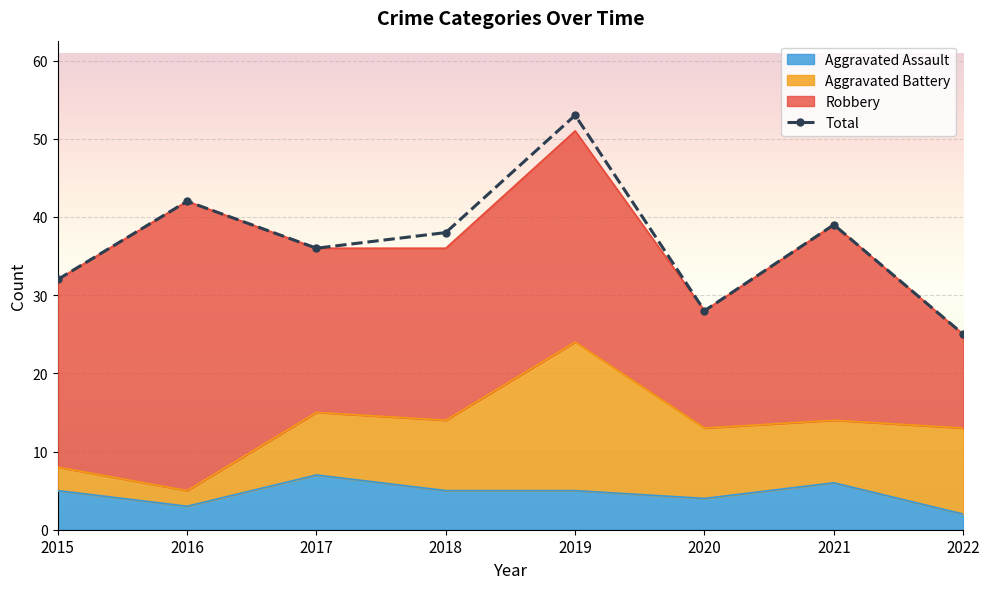

At which category does the data reach its first local valley?

2017